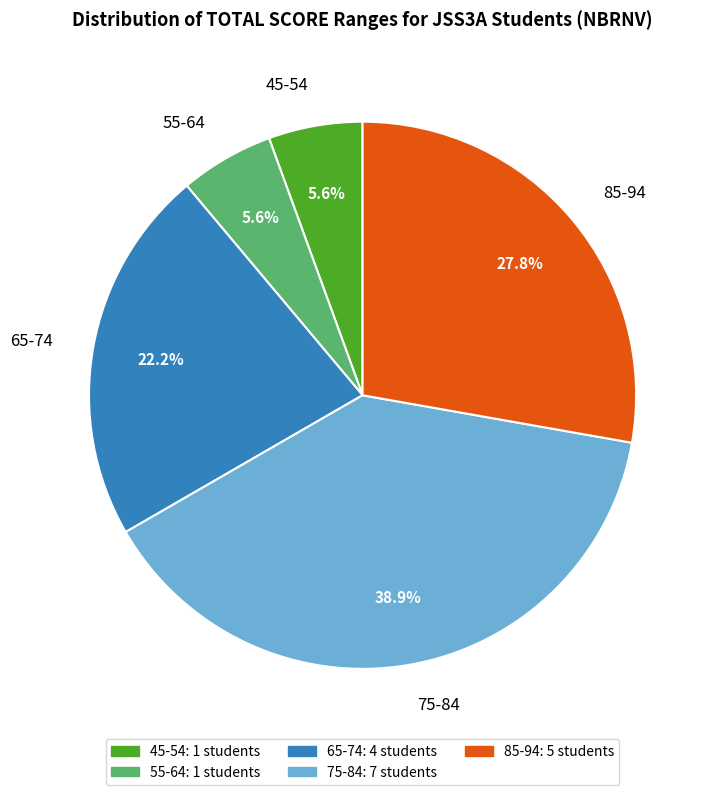

Is 65-74 the majority of the pie?

No